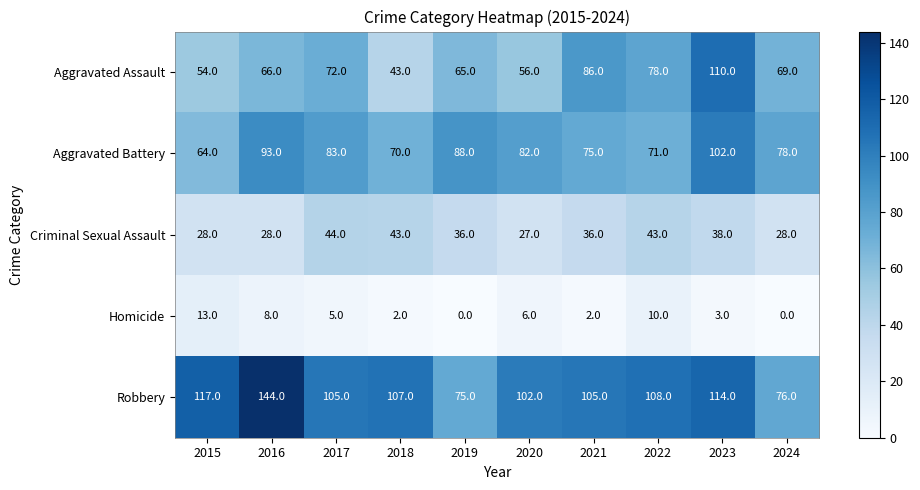

Rank the series at 2021 from highest to lowest value.

Robbery, Aggravated Assault, Aggravated Battery, Criminal Sexual Assault, Homicide